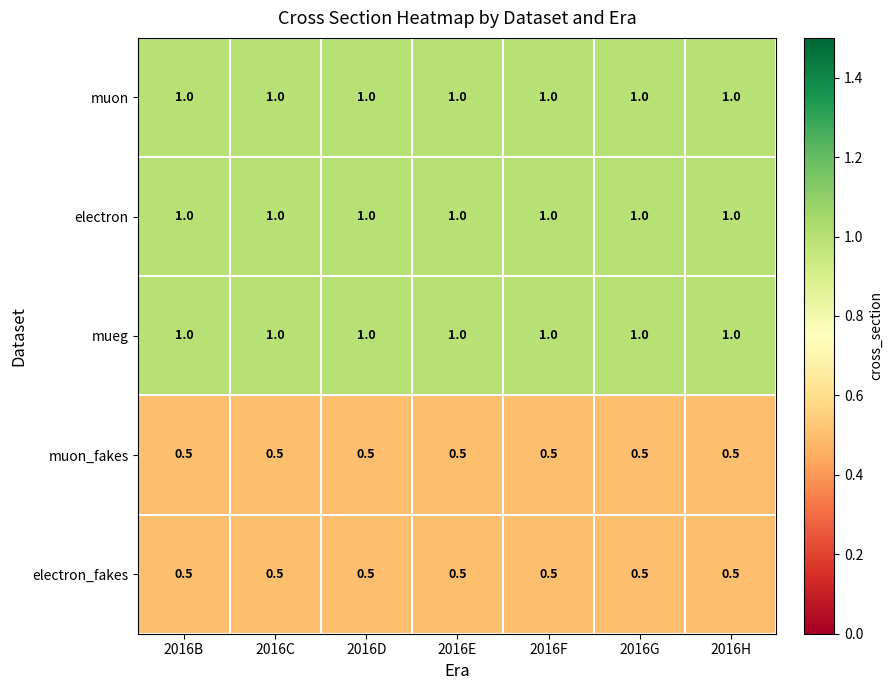

What is the sum of all electron_fakes values?

3.5